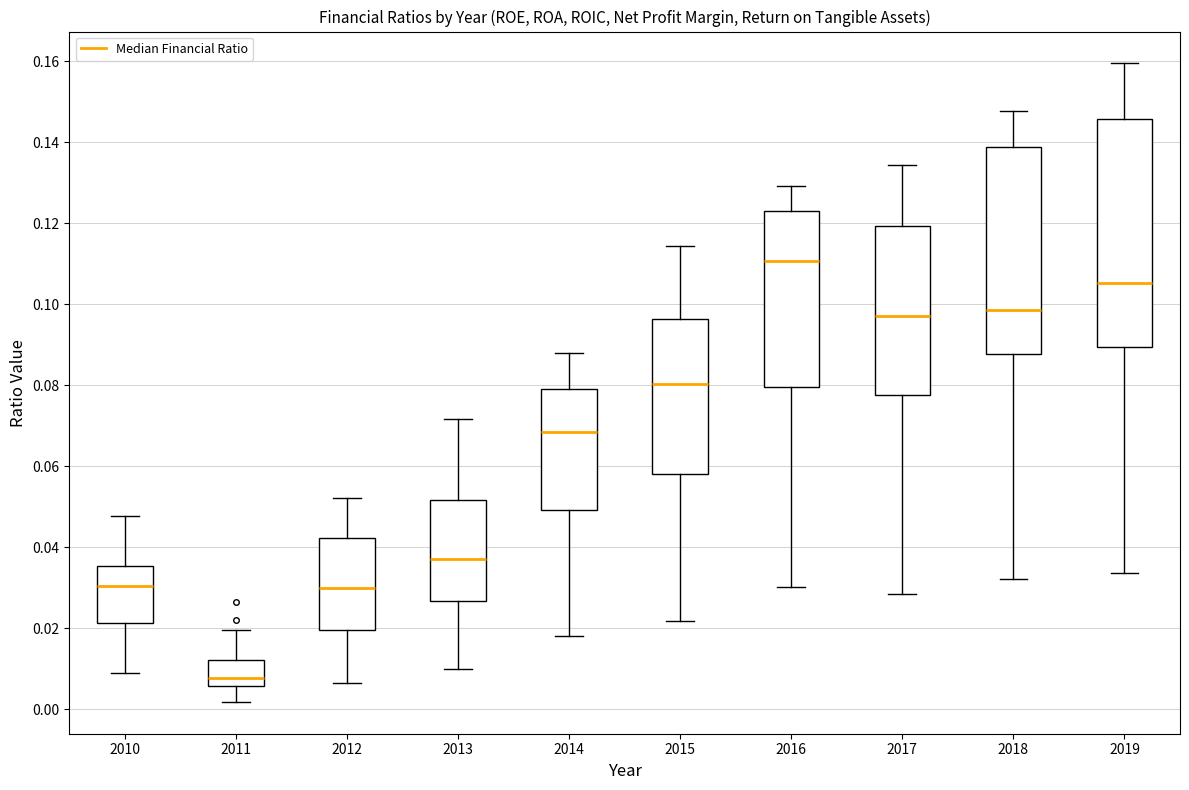

Which box's median line is the lowest?

2011